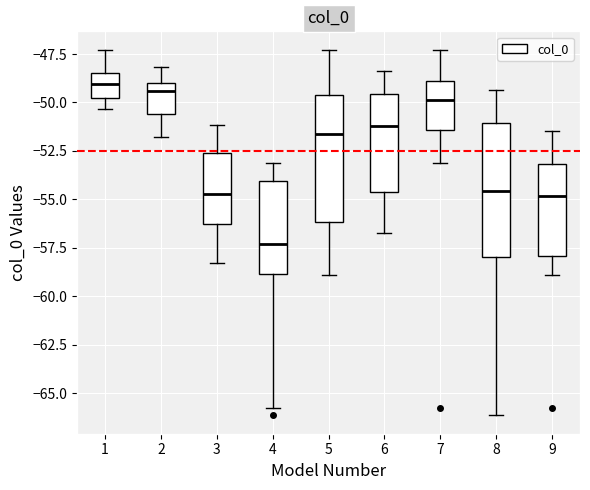

Where is the lower edge of the box at x = 8 on the y-axis? The values are not printed on the chart, so give them approximately, as read against the axis.

-58.0